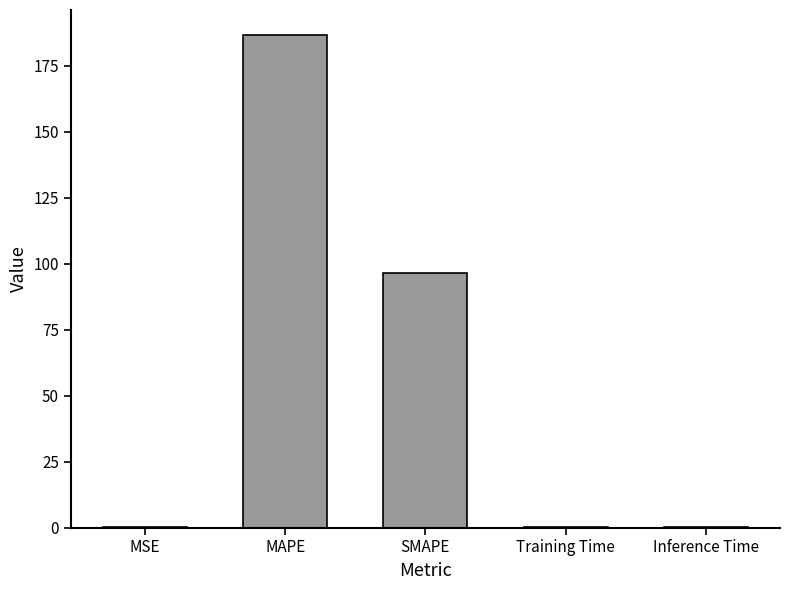

Where is the data nearest to the value 93?

SMAPE